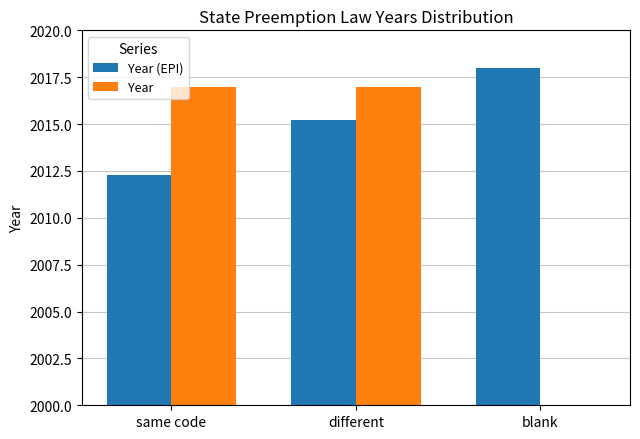

How many groups of bars are there?

3